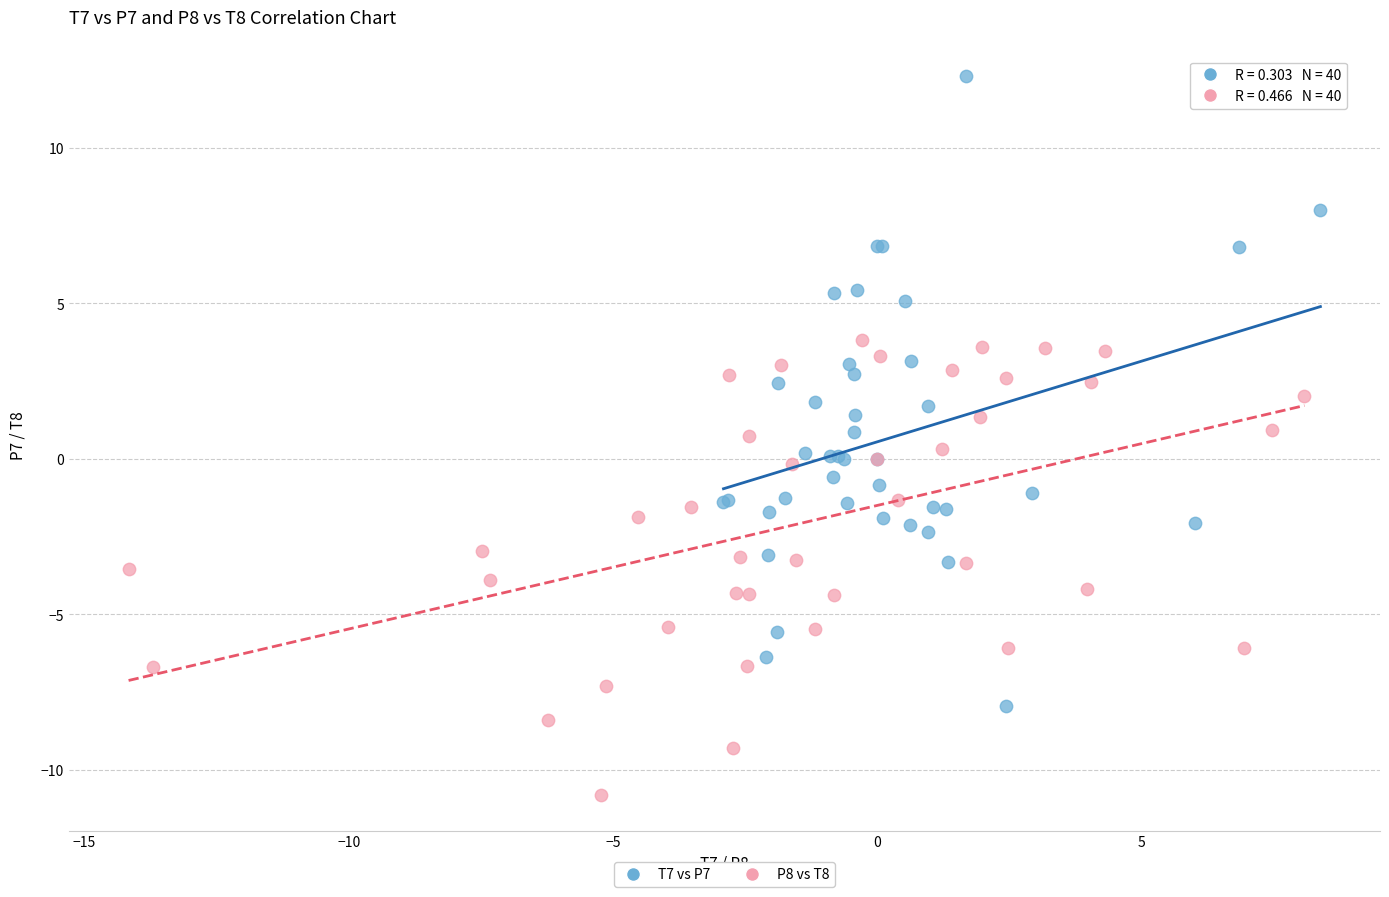

Which series contains the highest Y value?

T7 vs P7